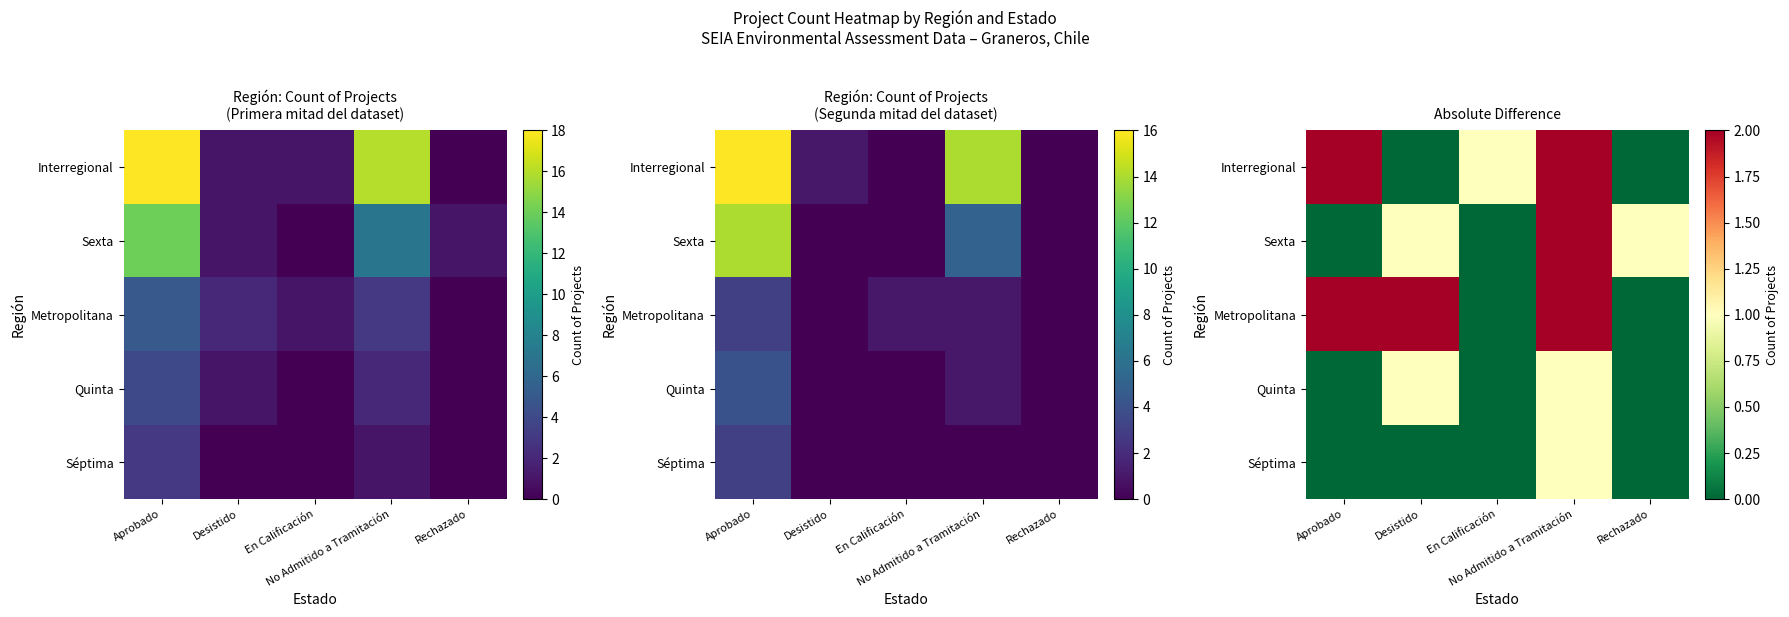

At Desistido, list the series in order from smallest to largest.

Interregional, Séptima, Sexta, Quinta, Metropolitana